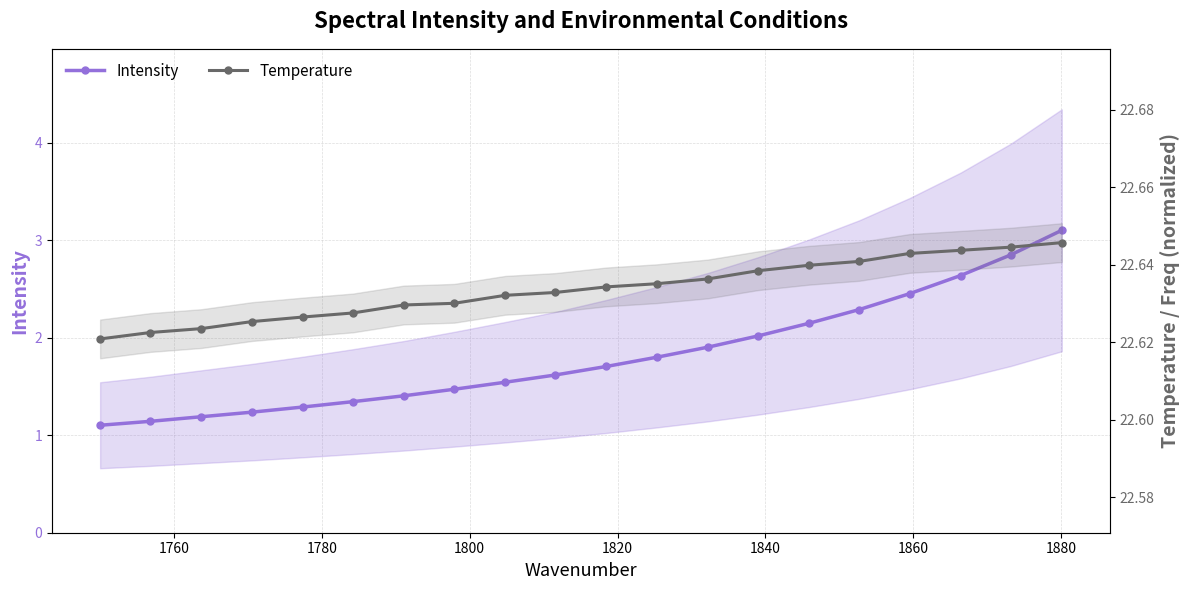

Which series has the largest total across all categories?

Temperature